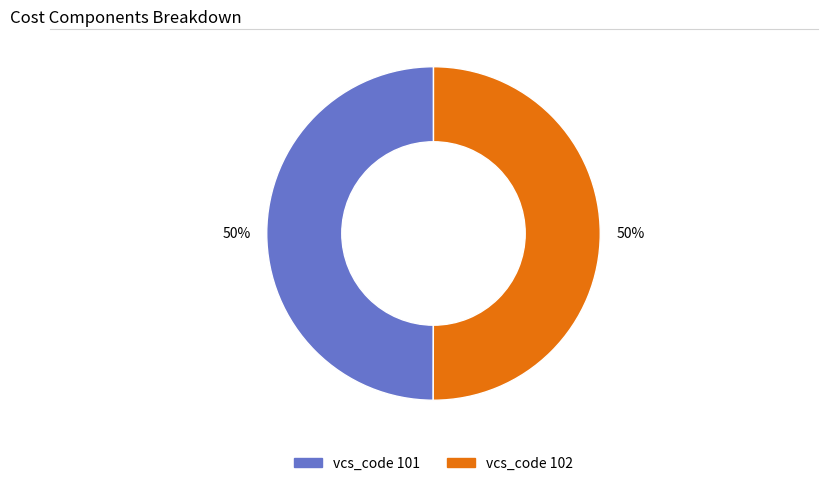

To the nearest percent, what percentage of the pie is vcs_code 101?

50%